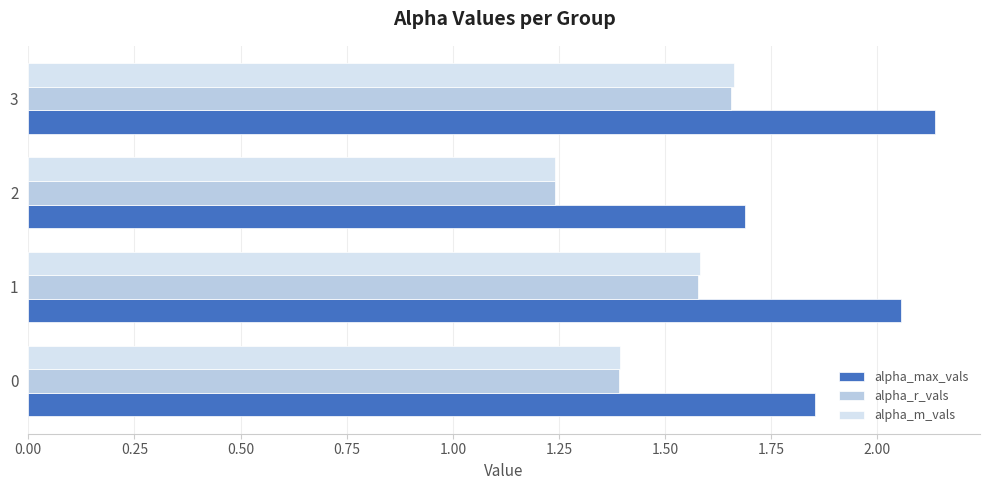

Which series has the largest range (max minus min)?

alpha_max_vals